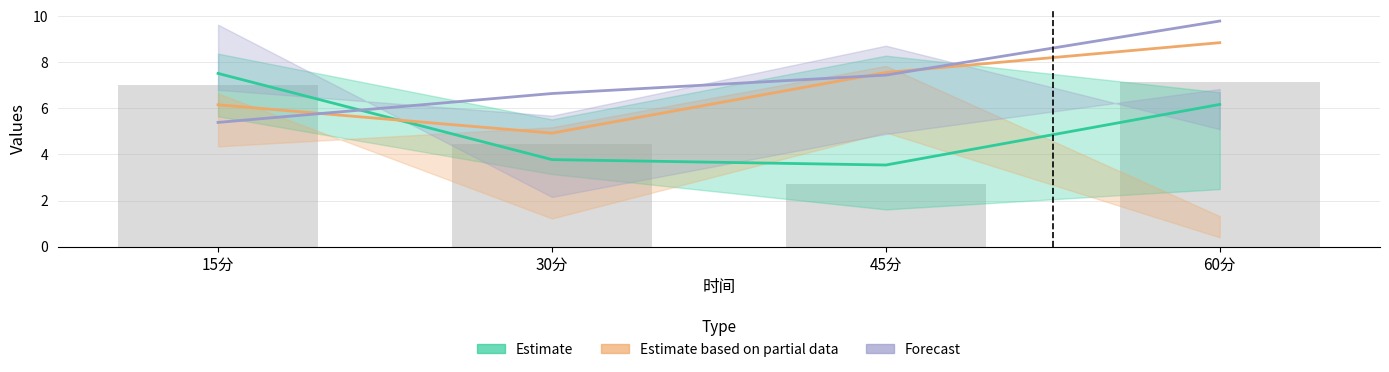

True or false: Forecast has a value of 7.4 at 45分.

True